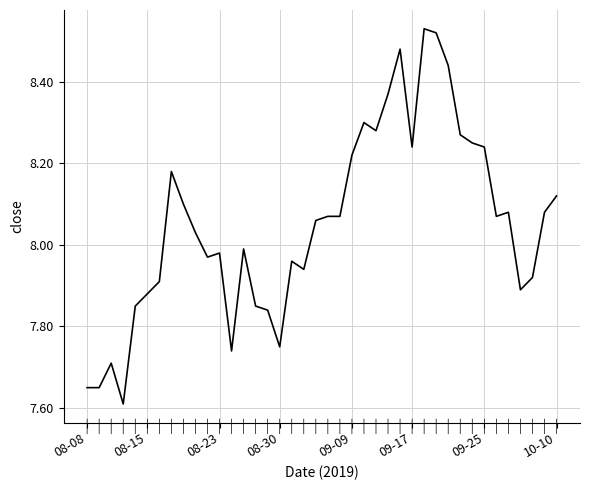

What is the difference between the maximum and minimum values?

0.9